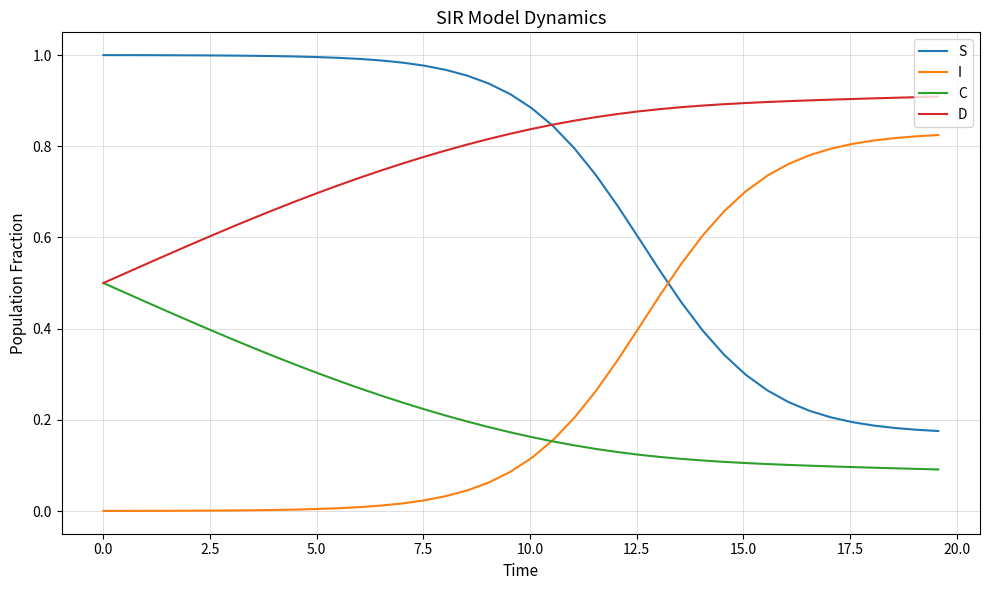

Which series has the largest total across all categories?

D